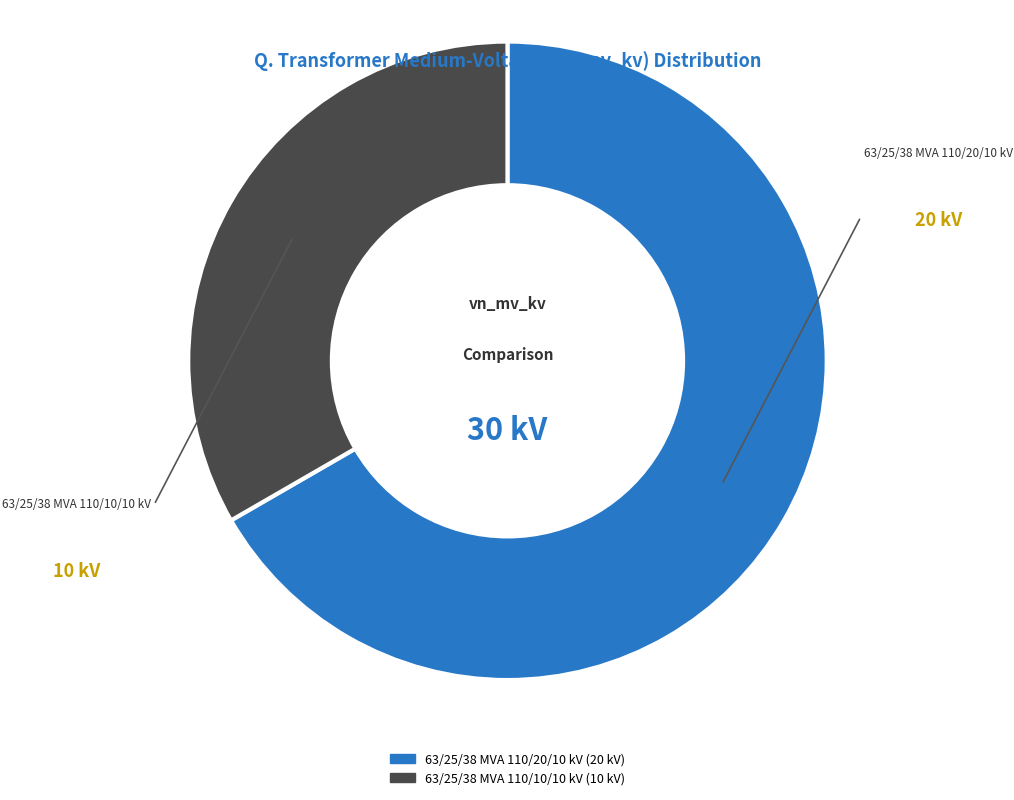

Count the number of slices in the pie.

2